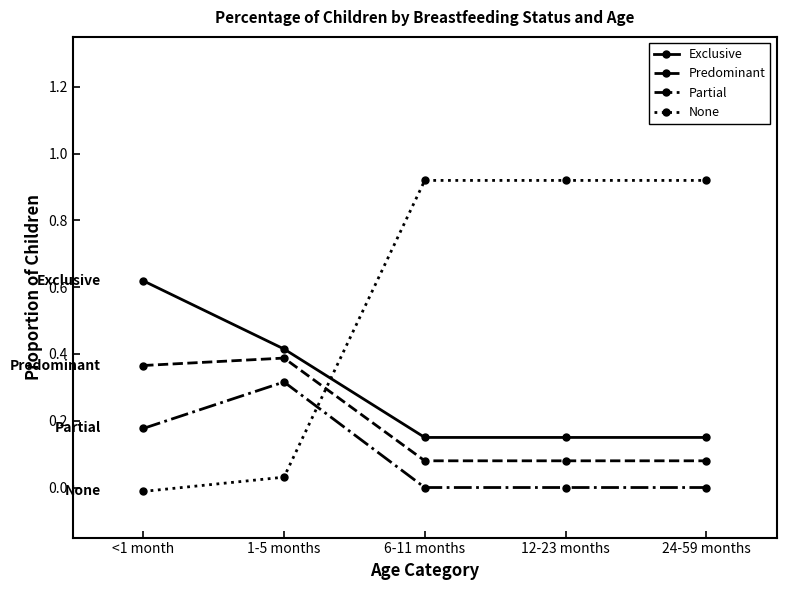

True or false: Predominant and Partial intersect in this chart.

False